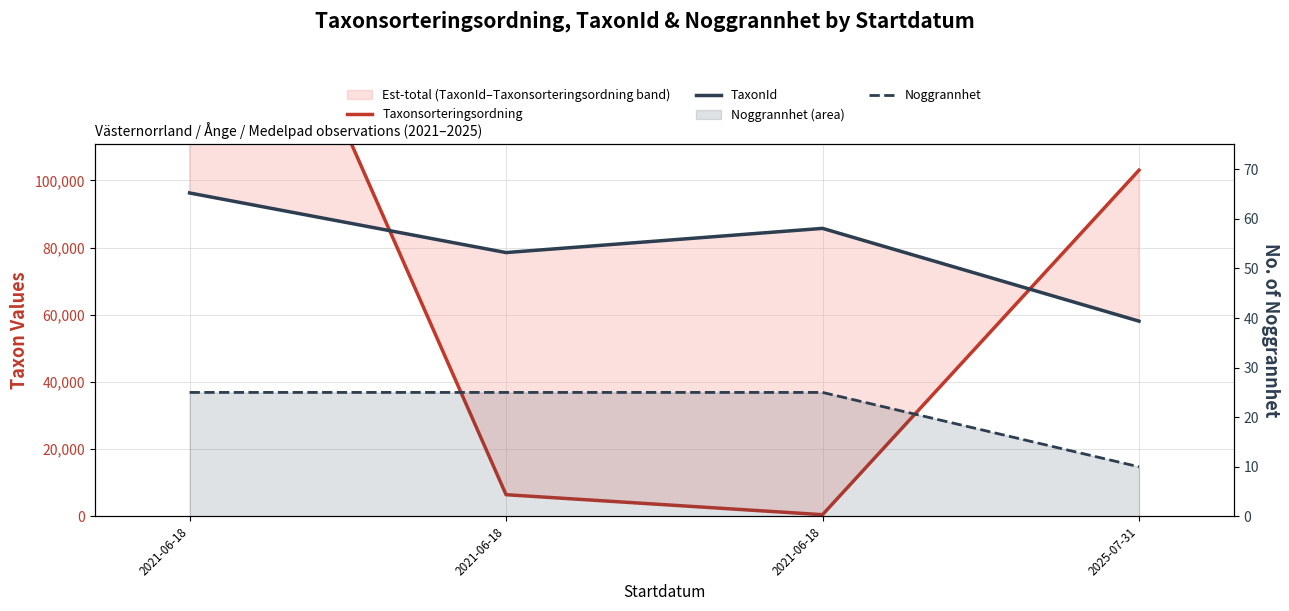

What is the difference between the second highest and minimum values in the TaxonId series?

27608